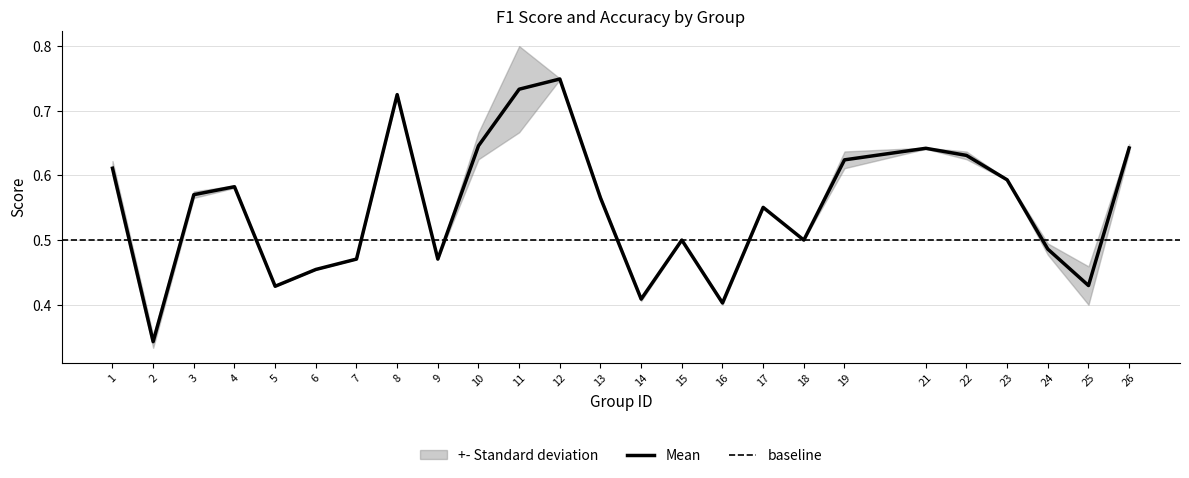

Reading left to right, transcribe all the data shown in this chart.

1=0.6	2=0.3	3=0.6	4=0.6	5=0.4	6=0.5	7=0.5	8=0.7	9=0.5	10=0.6	11=0.7	12=0.7	13=0.6	14=0.4	15=0.5	16=0.4	17=0.6	18=0.5	19=0.6	21=0.6	22=0.6	23=0.6	24=0.5	25=0.4	26=0.6